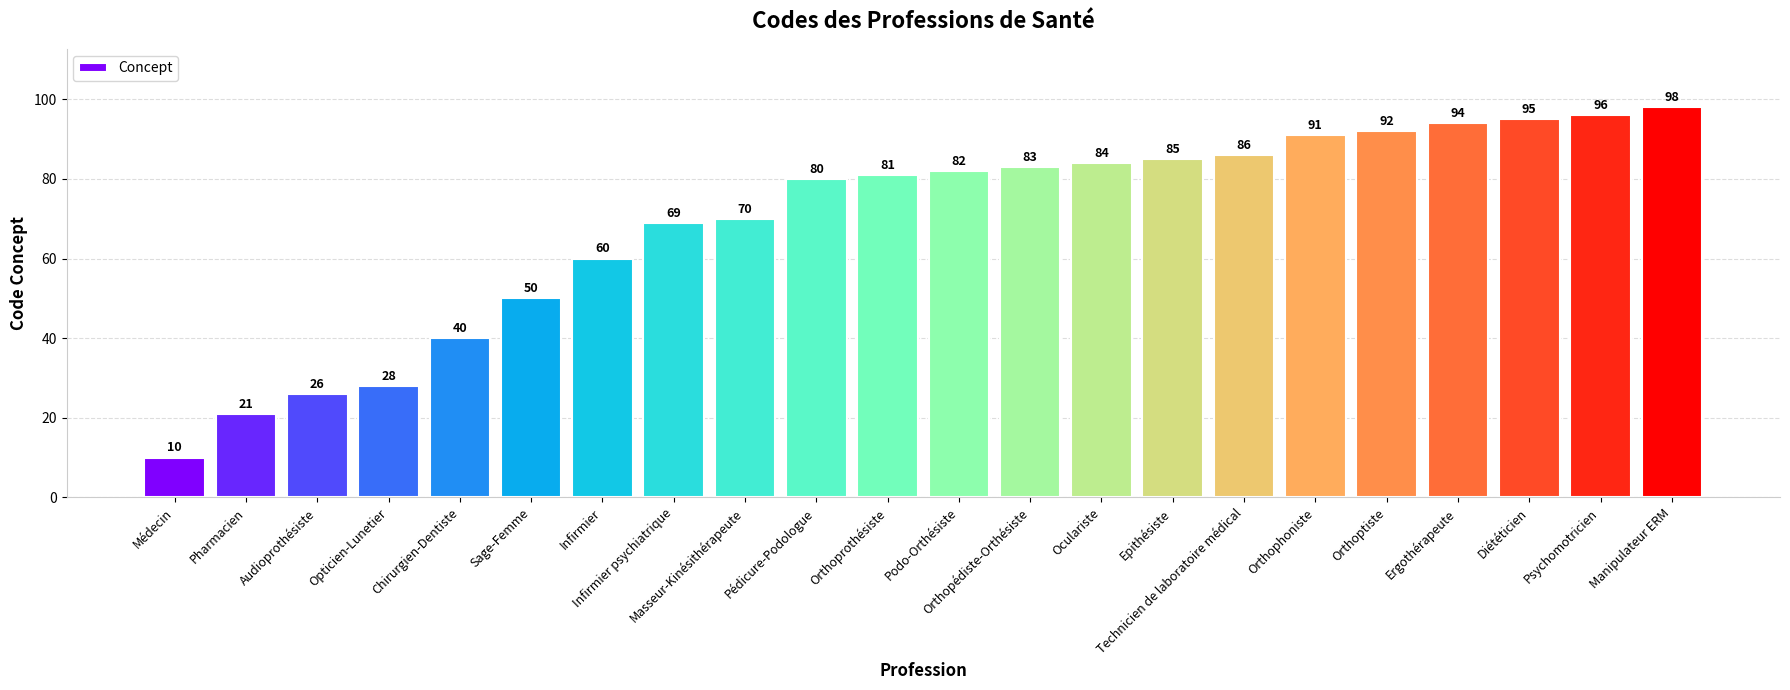

What is the value of the 16th bar from the left?

86